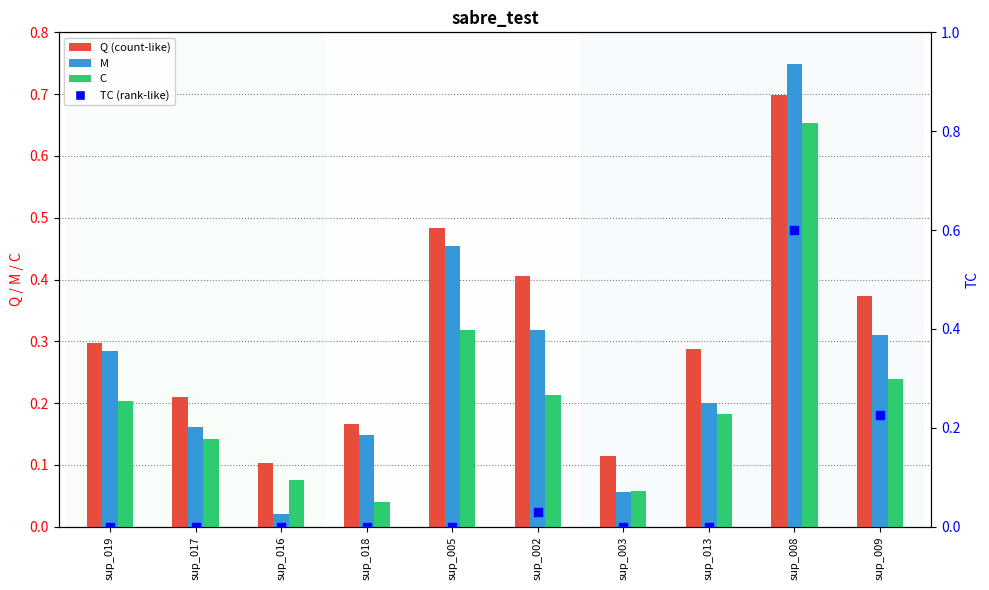

At how many categories does at least one series exceed 0?

10